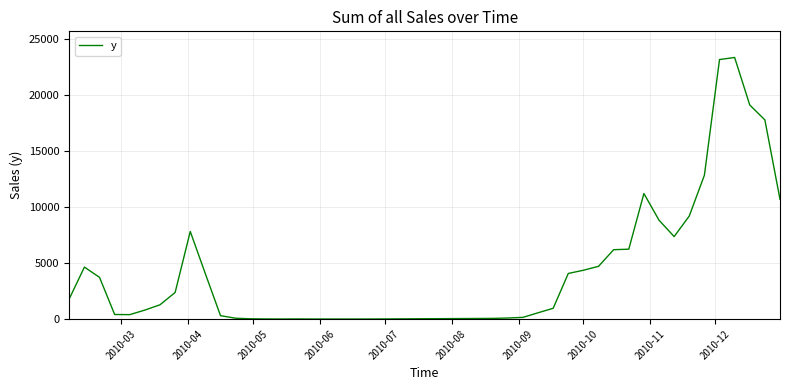

What is the difference between the maximum and minimum values?

23341.2